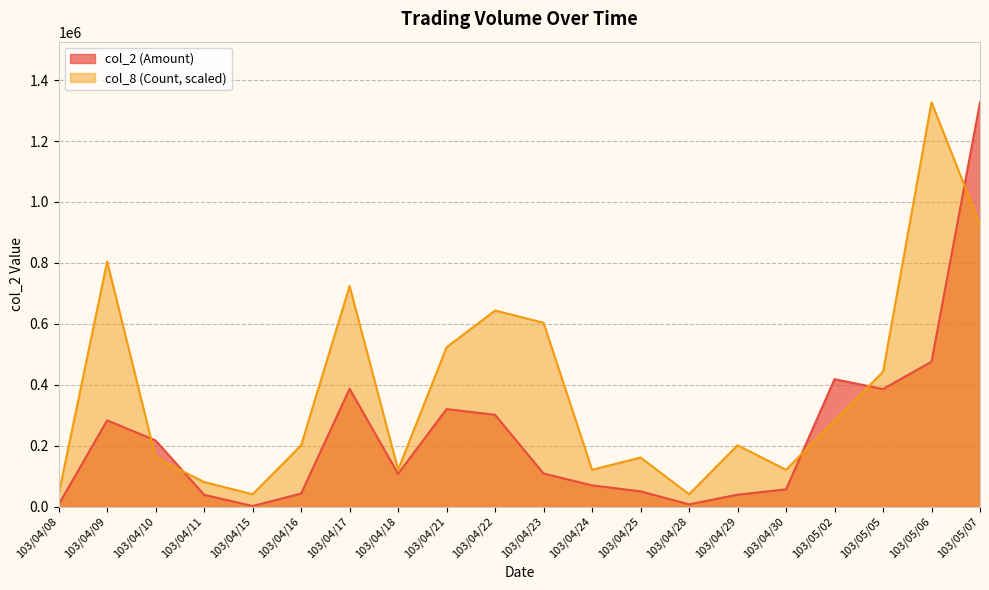

List the labels in order of col_8 (Count) value, smallest first.

103/04/08, 103/04/15, 103/04/28, 103/04/11, 103/04/18, 103/04/24, 103/04/30, 103/04/10, 103/04/25, 103/04/16, 103/04/29, 103/05/02, 103/05/05, 103/04/21, 103/04/23, 103/04/22, 103/04/17, 103/04/09, 103/05/07, 103/05/06